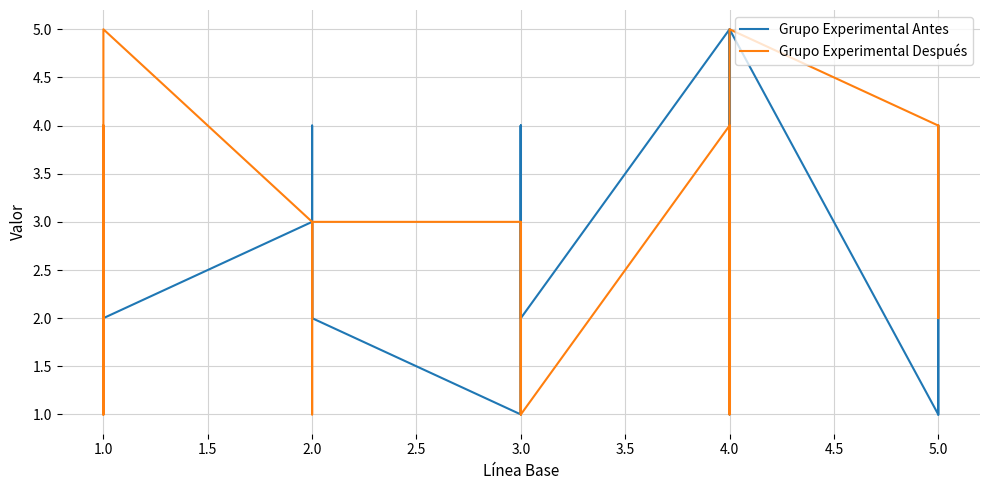

How many times do Grupo Experimental Antes and Grupo Experimental Después cross each other?

9